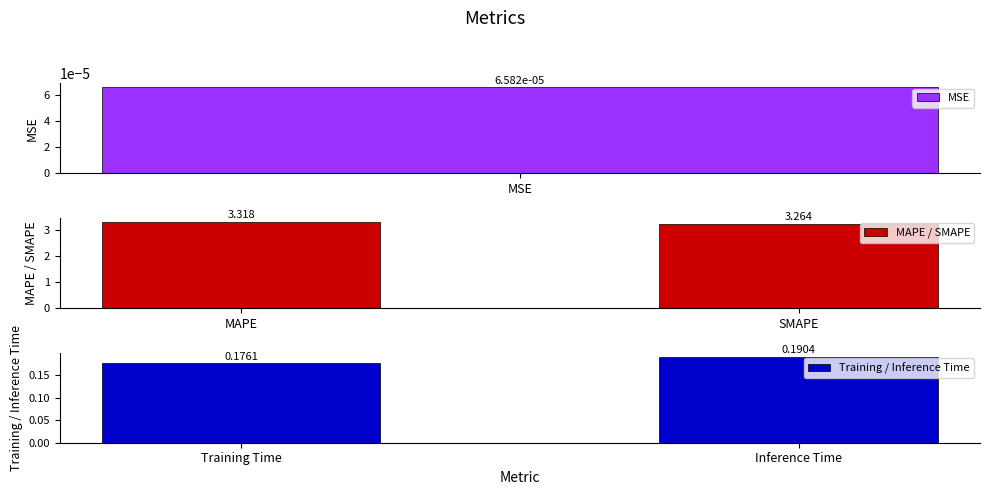

At which label does Training / Inference Time reach its peak?

Inference Time